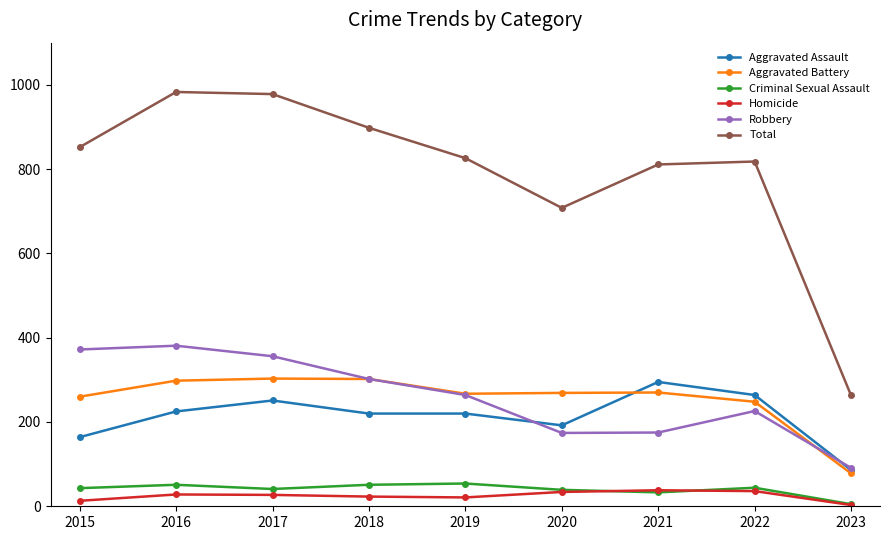

Where does the Total series first go above 826?

2015